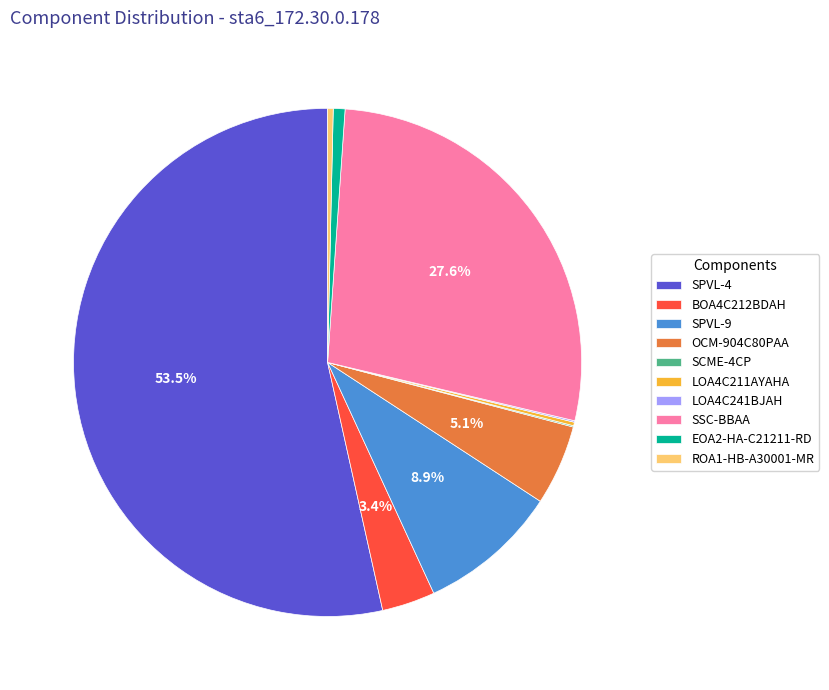

True or false: ROA1-HB-A30001-MR accounts for 7% of the total.

False